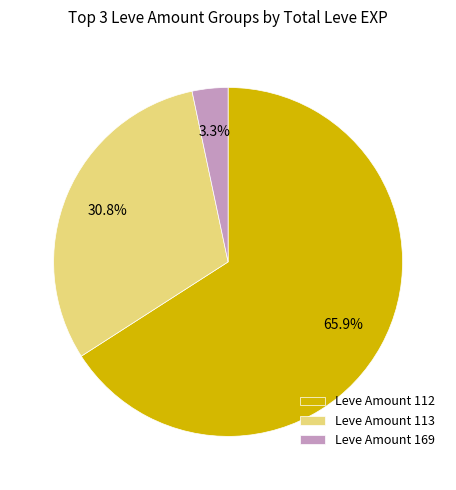

Between Leve Amount 113 and Leve Amount 169, which is larger?

Leve Amount 113